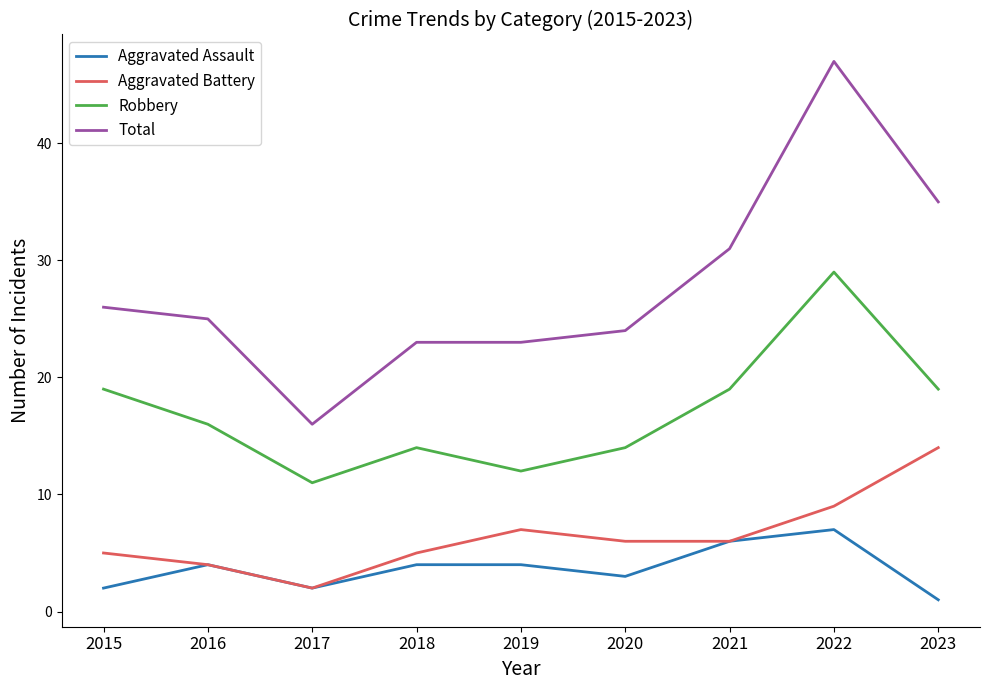

True or false: Robbery and Aggravated Assault cross at least once.

False